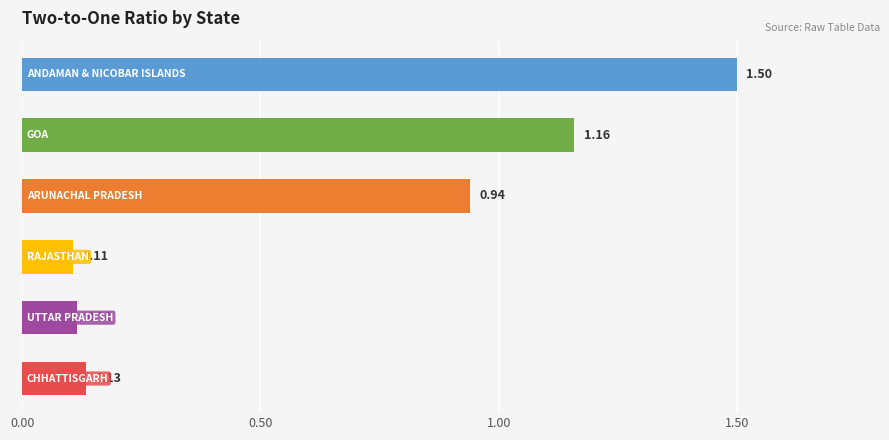

What is the difference between the maximum and minimum values?

1.4